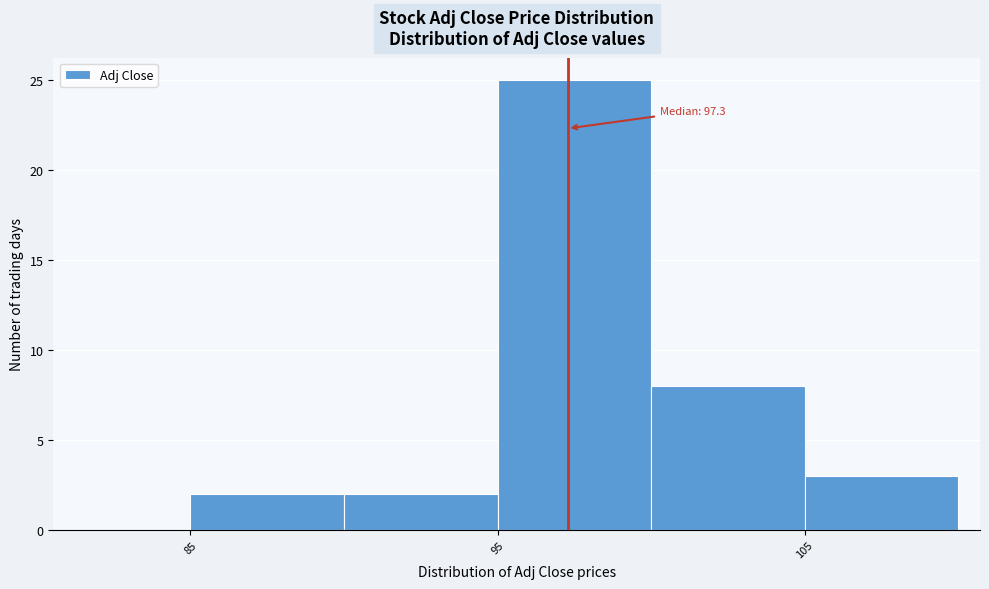

Over which range of the x-axis is the bar tallest?

95 to 100